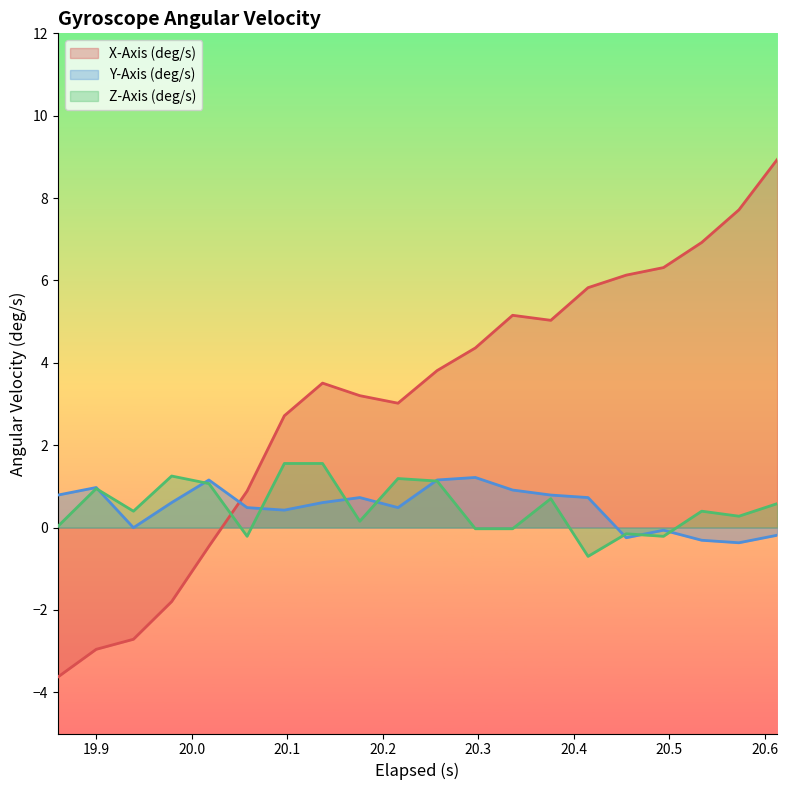

Between 20.297 and 20.375999999999998, which is larger?

20.375999999999998